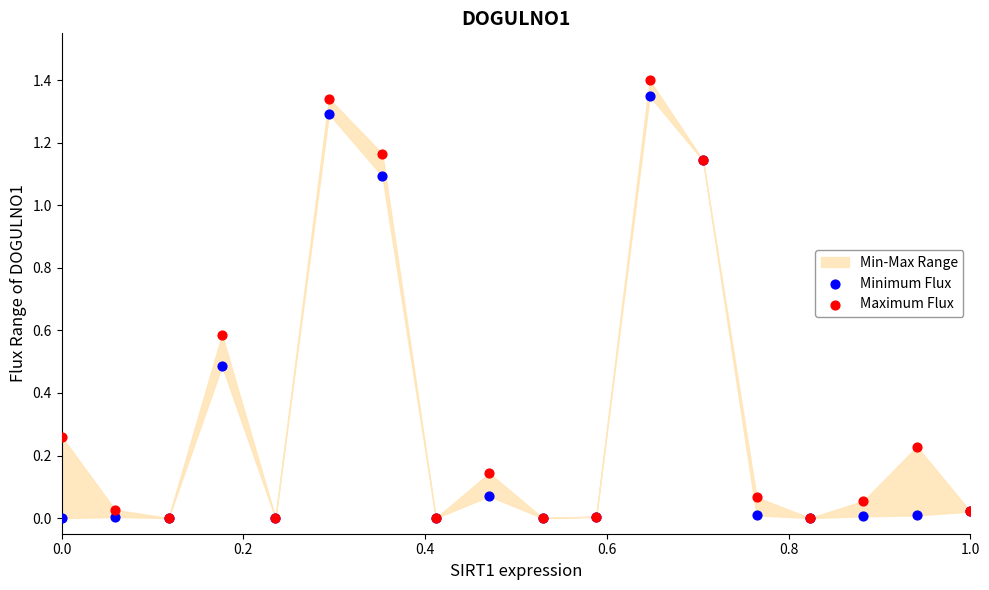

Which series reaches the minimum Y coordinate?

Minimum Flux